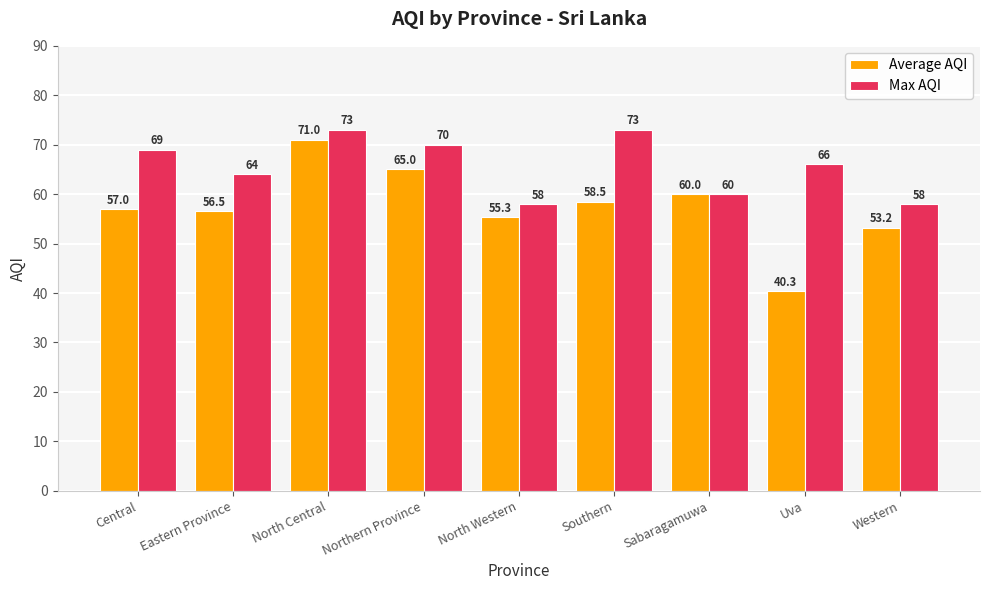

What is the difference between the maximum and minimum values in the Max AQI series?

15.0